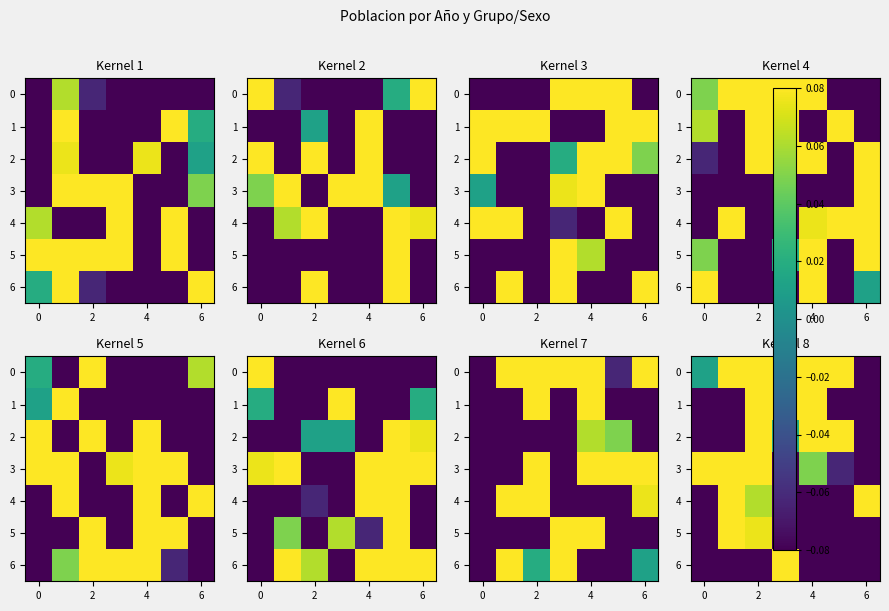

At which category is the sum across all series the highest?

2